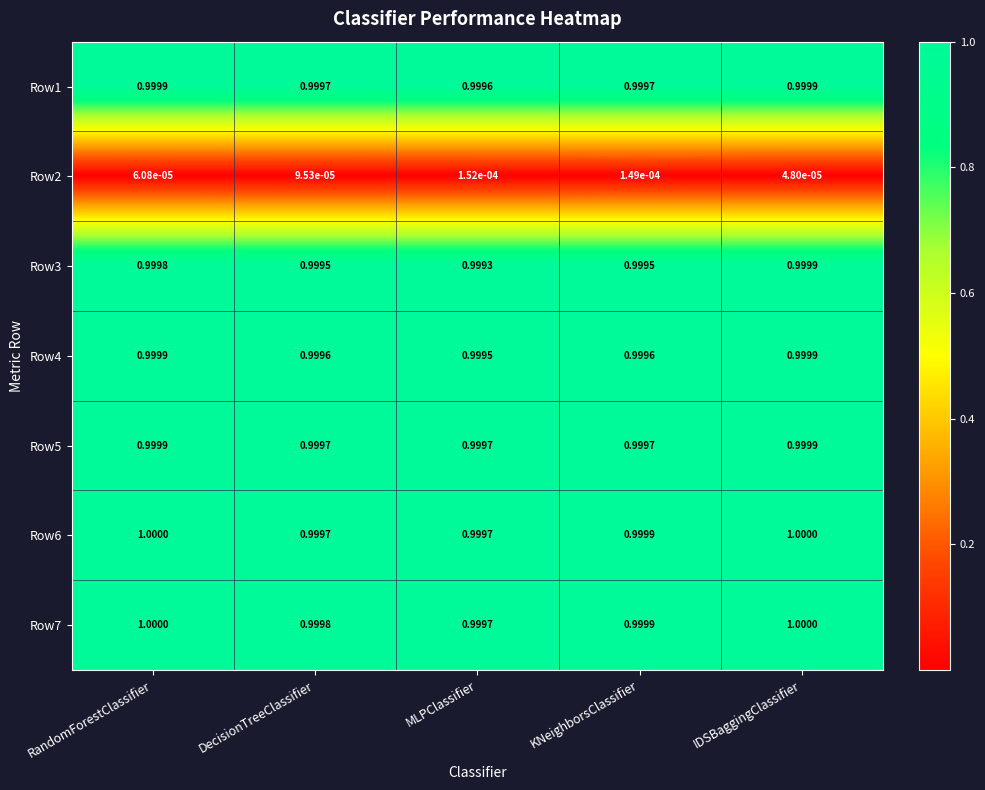

Which category has the lowest value in the Row4 series?

MLPClassifier